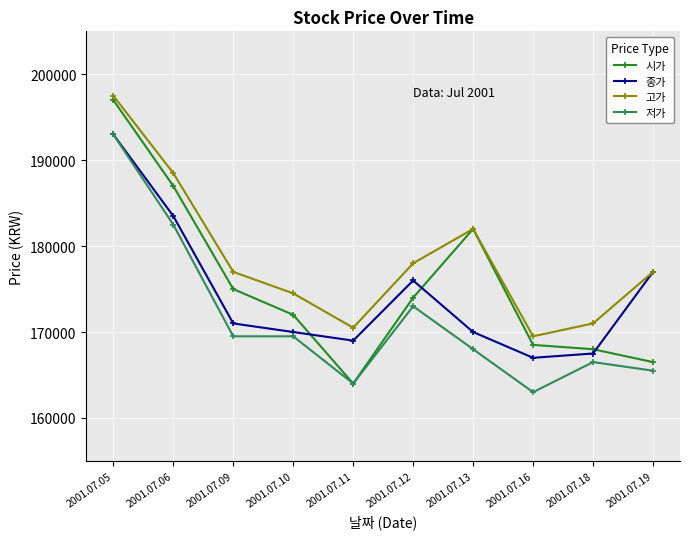

Is it true that 고가 equals 70813 at 2001.07.16?

False